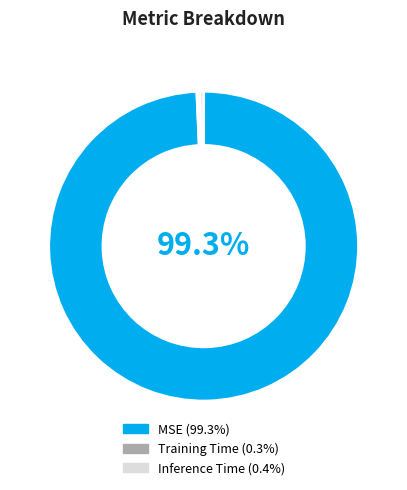

Combined, do Inference Time and Training Time account for over 50%?

No